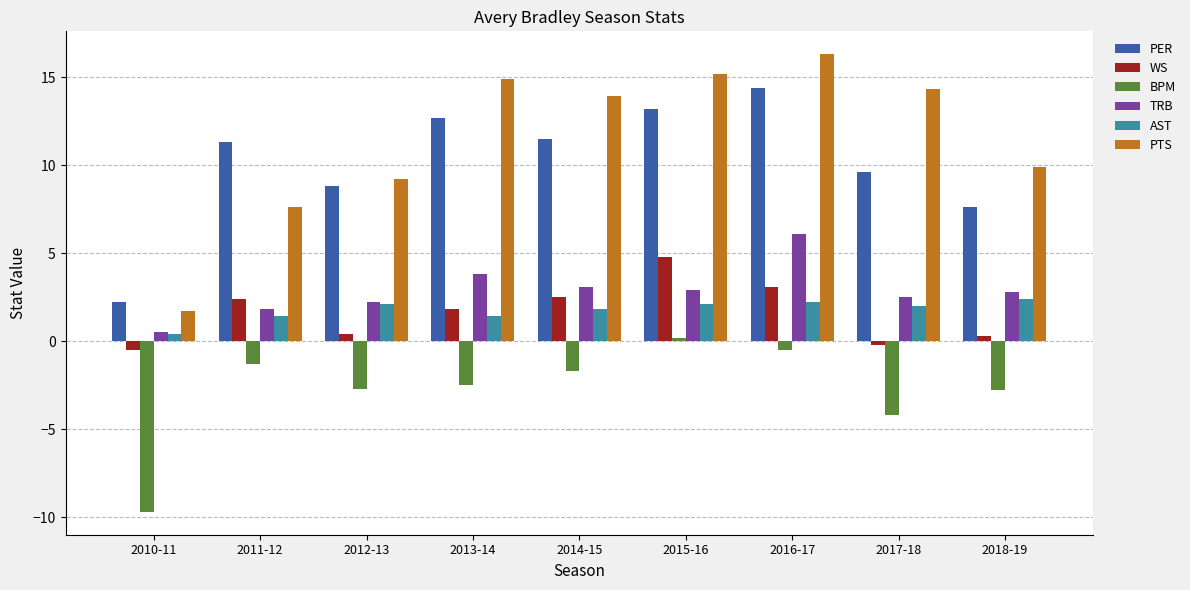

Which series has the largest total across all categories?

PTS